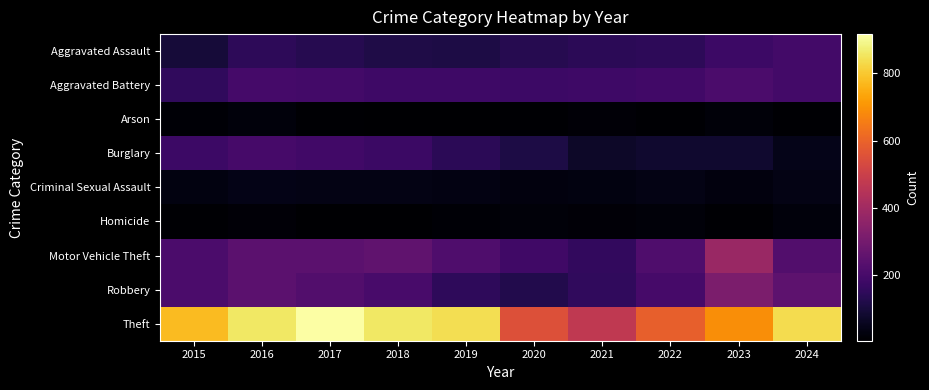

Between 2015 and 2017, which series saw the biggest shift?

Theft